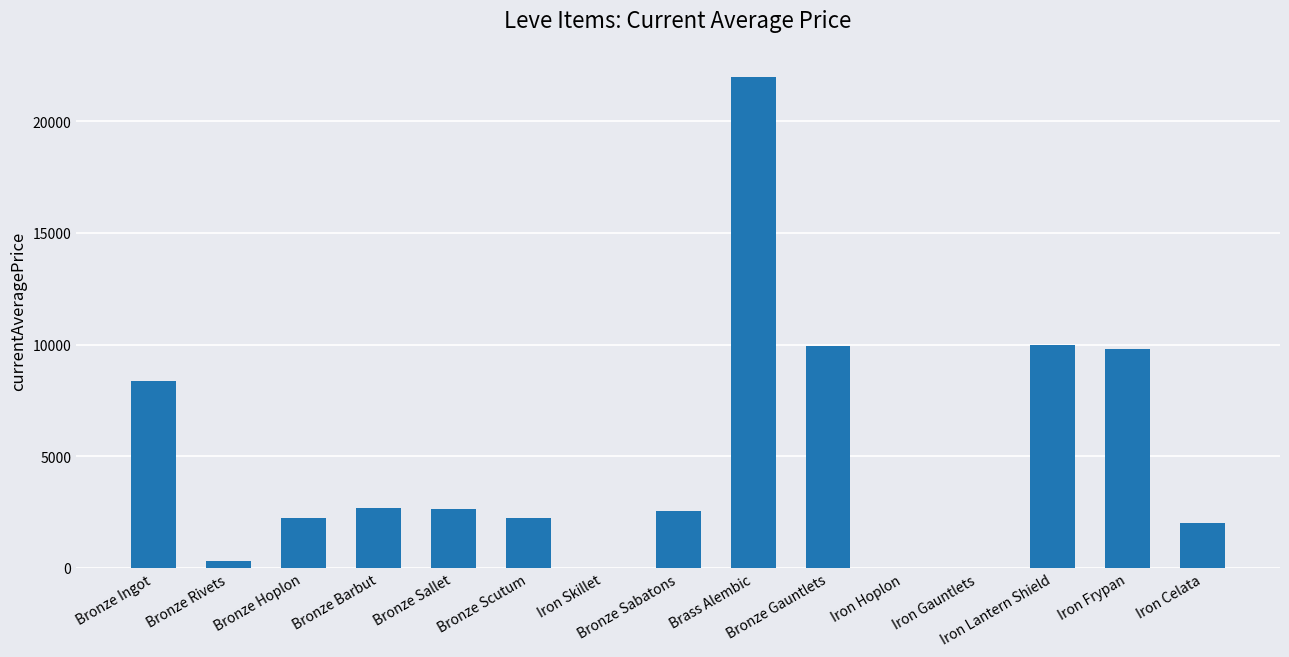

True or false: the data shows 3387.7 at Bronze Sabatons.

False